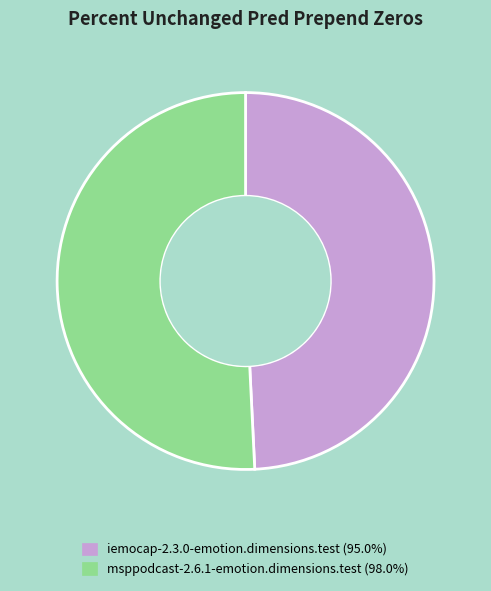

True or false: msppodcast-2.6.1-emotion.dimensions.test accounts for 51% of the total.

True